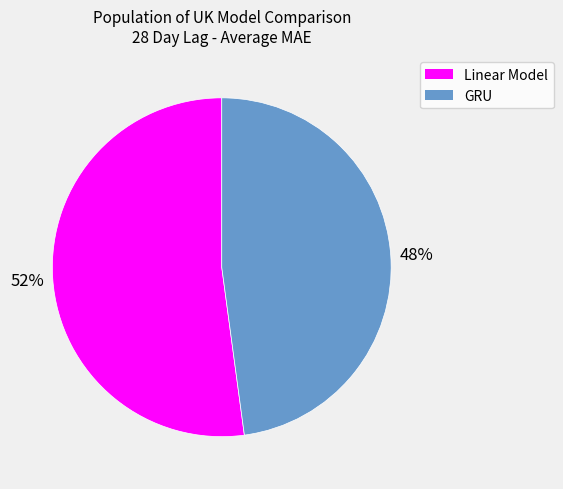

To the nearest percent, what is the combined percentage of GRU and Linear Model?

100%